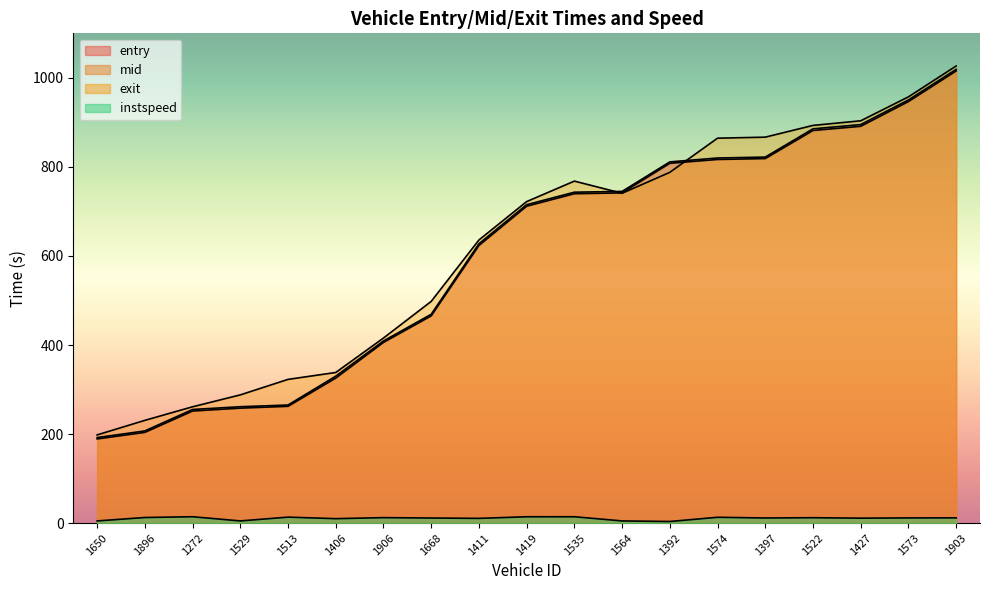

Which series has the largest range (max minus min)?

exit